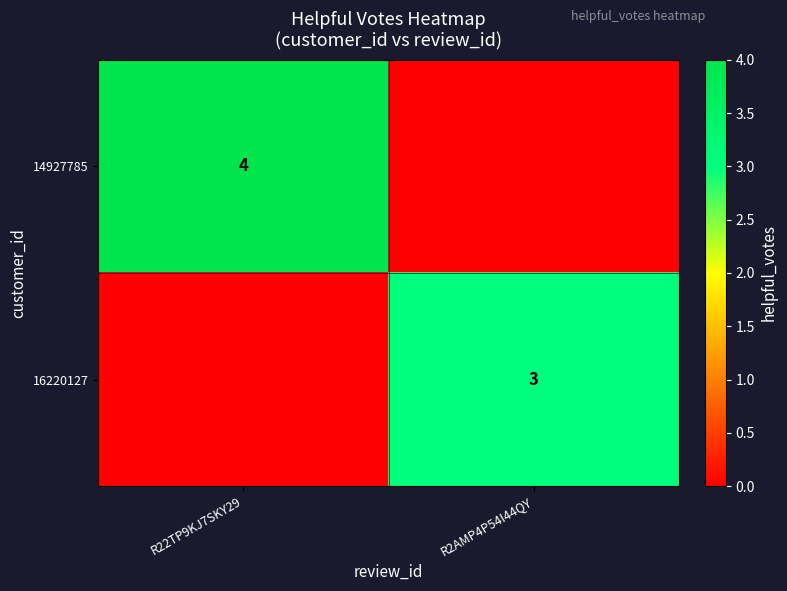

The value of 16220127 at R2AMP4P54I44QY is 3. True or false?

True